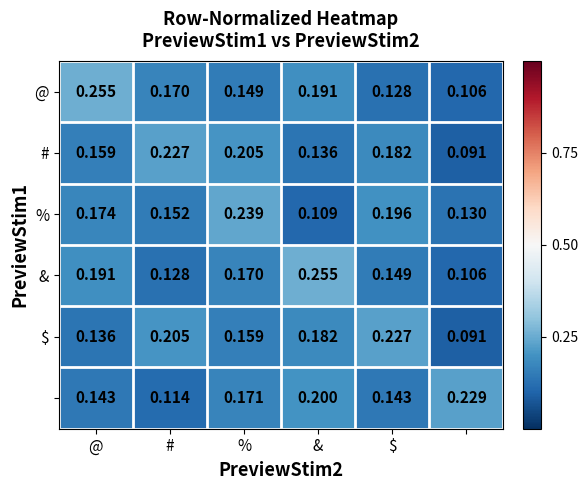

At how many categories does at least one series exceed 0?

6